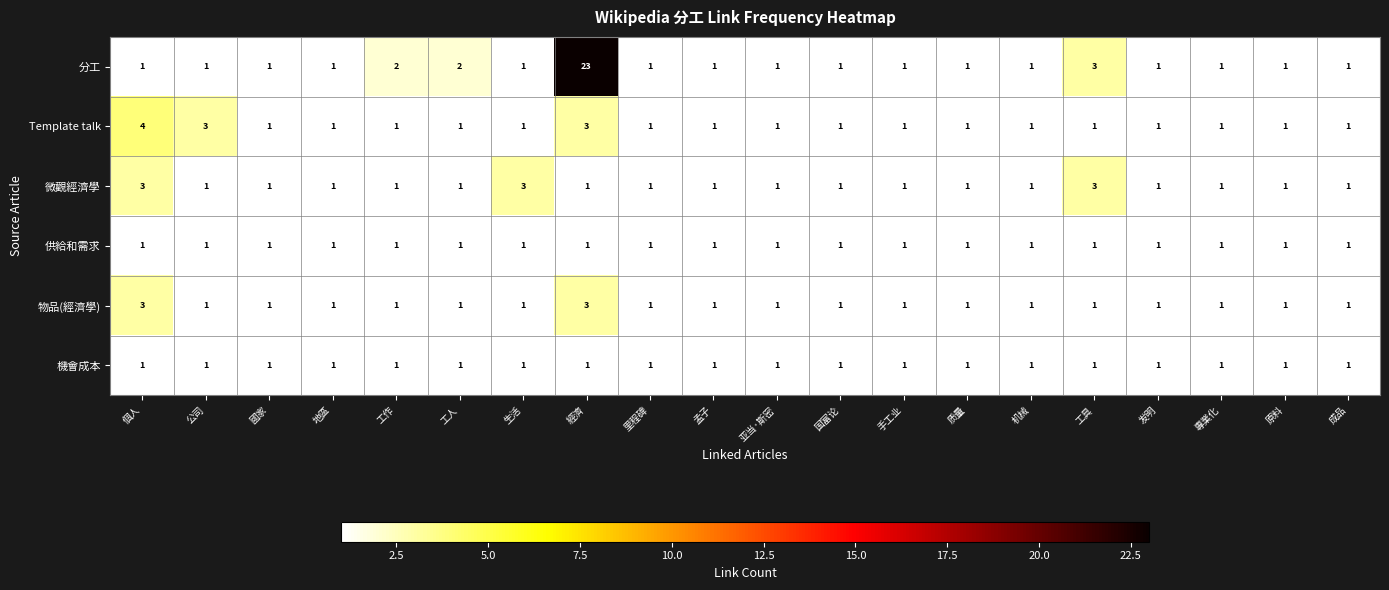

What is the maximum value shown in the chart?

23